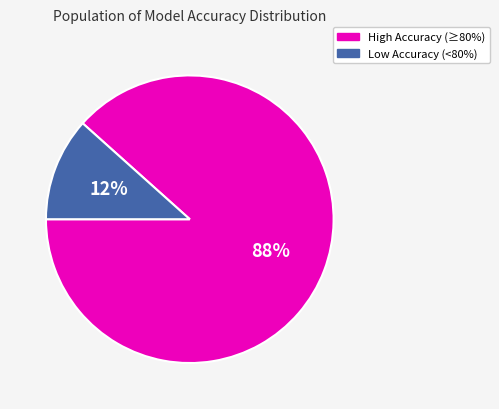

Is there a majority slice in this chart?

Yes